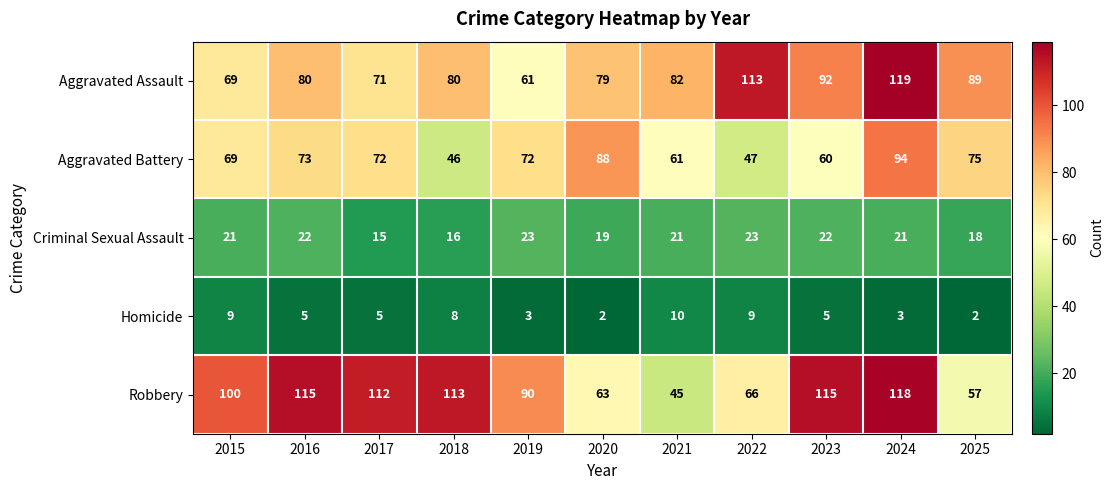

What is the spread (max minus min) of values at 2019?

87